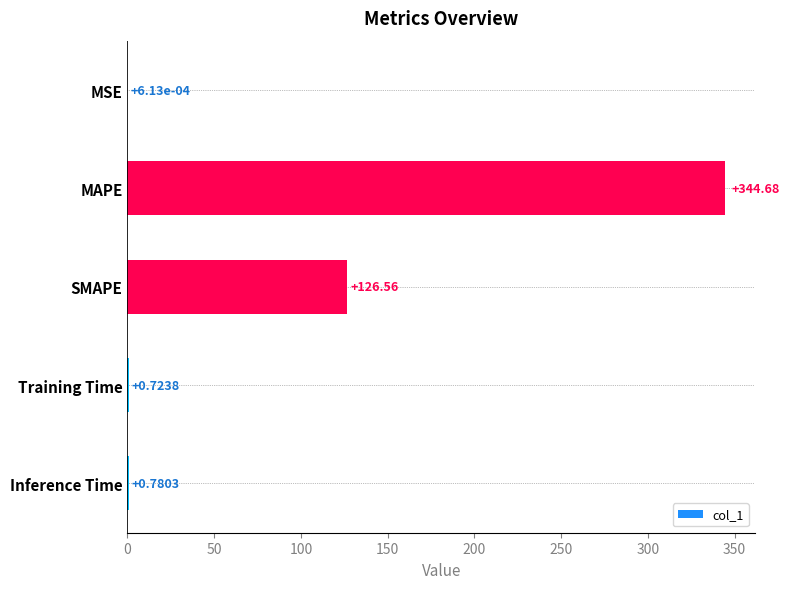

What is the greatest value displayed?

344.7